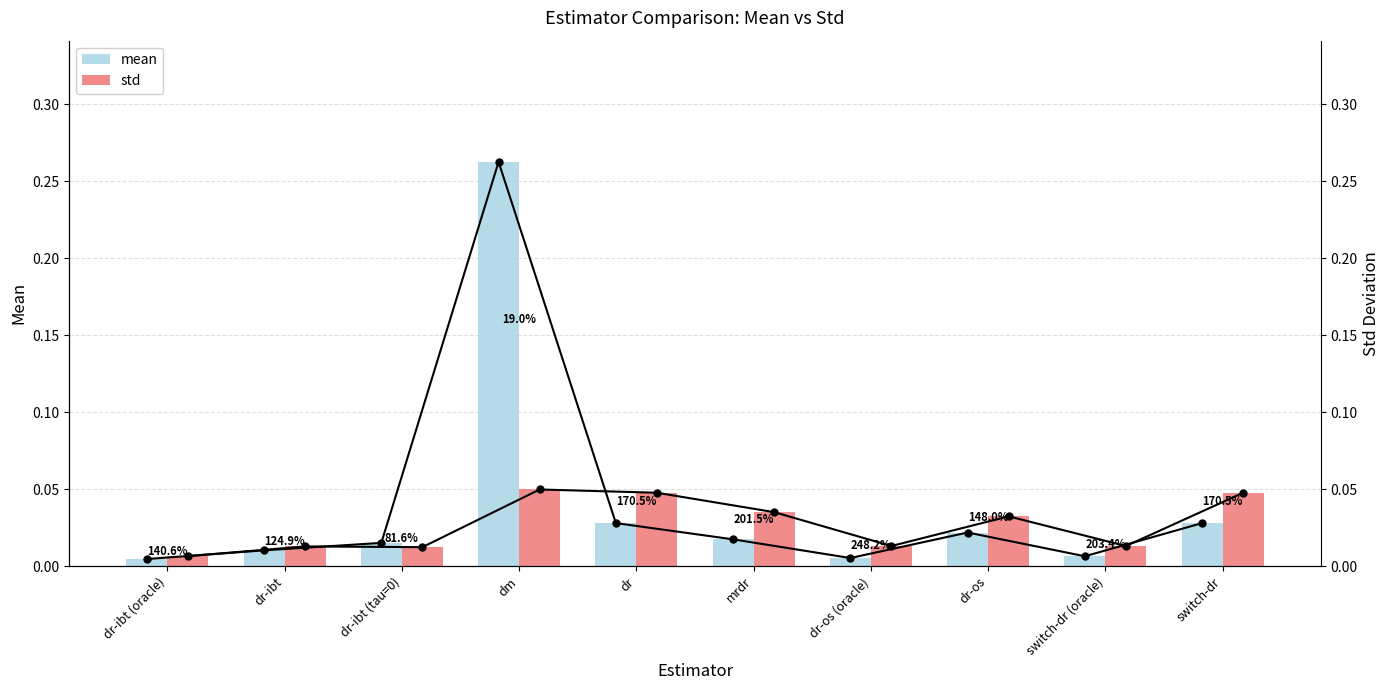

At which label does std (line) reach its peak?

dm